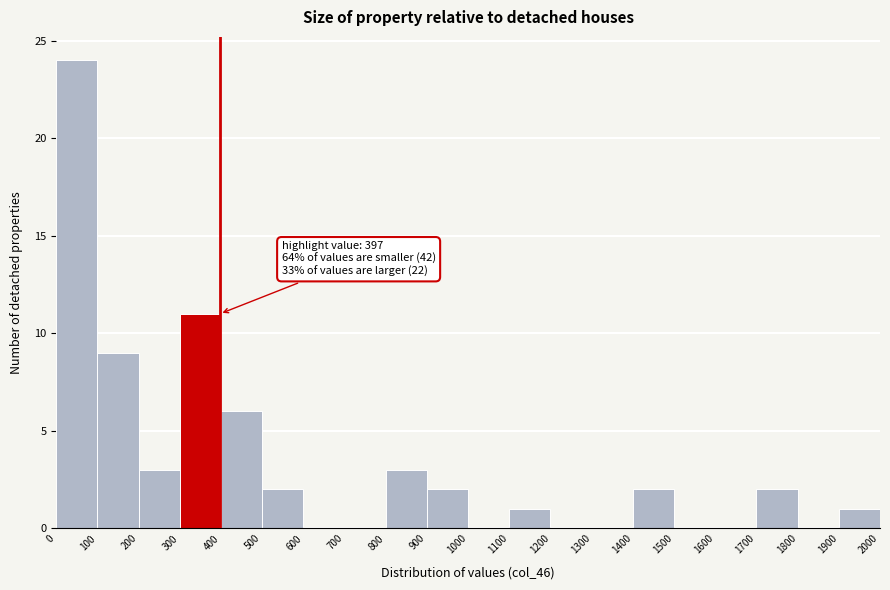

Which range on the x-axis has the tallest bar?

0 to 100